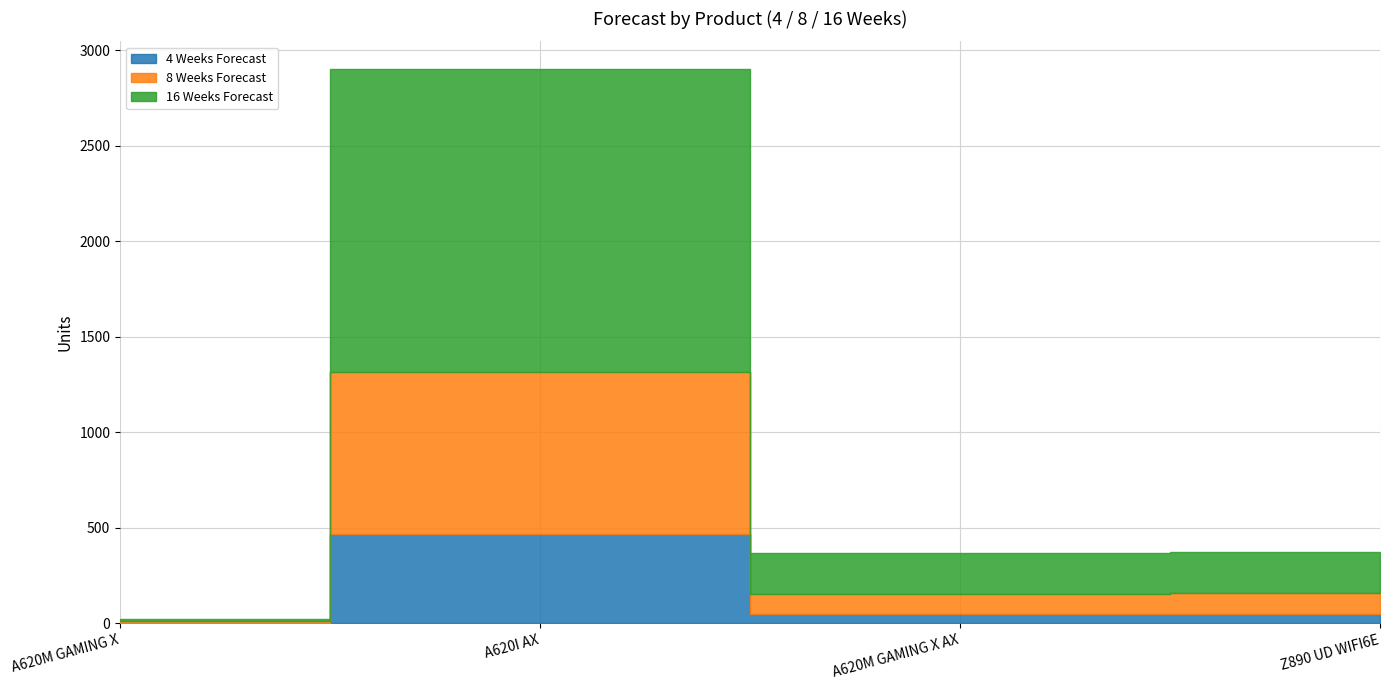

Where is the first local maximum for 4 Weeks Forecast?

A620I AX